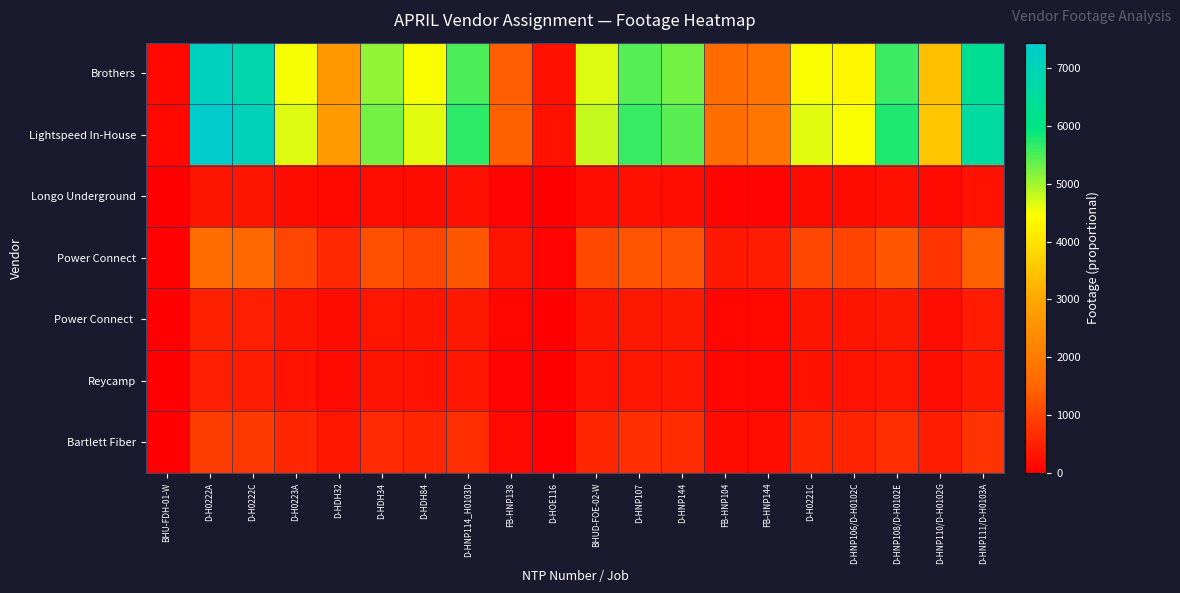

What is the total value across all series at D-HNP144?

13450.0